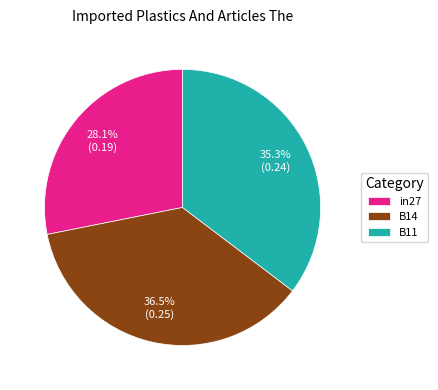

Does B14 account for over 50% of the chart?

No